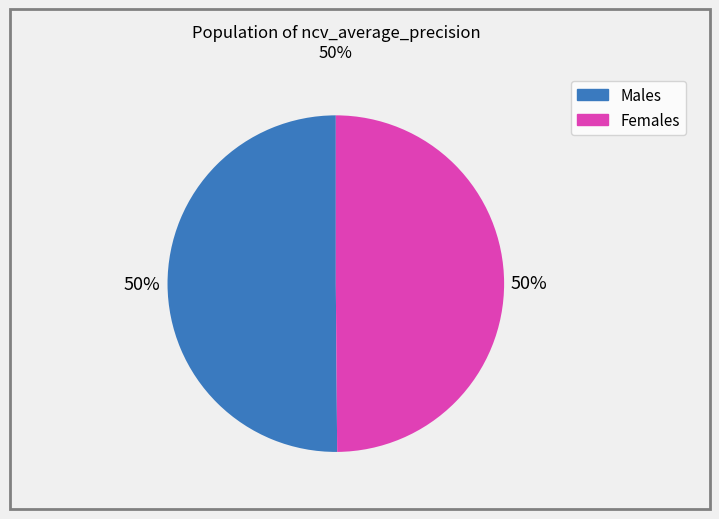

To the nearest percent, what is the average slice percentage?

50%